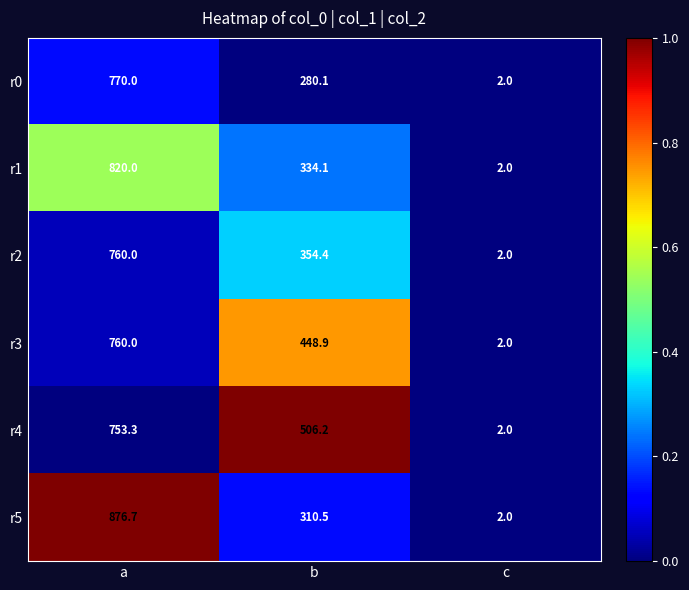

The r4 series shows 2.0 at c. True or false?

True